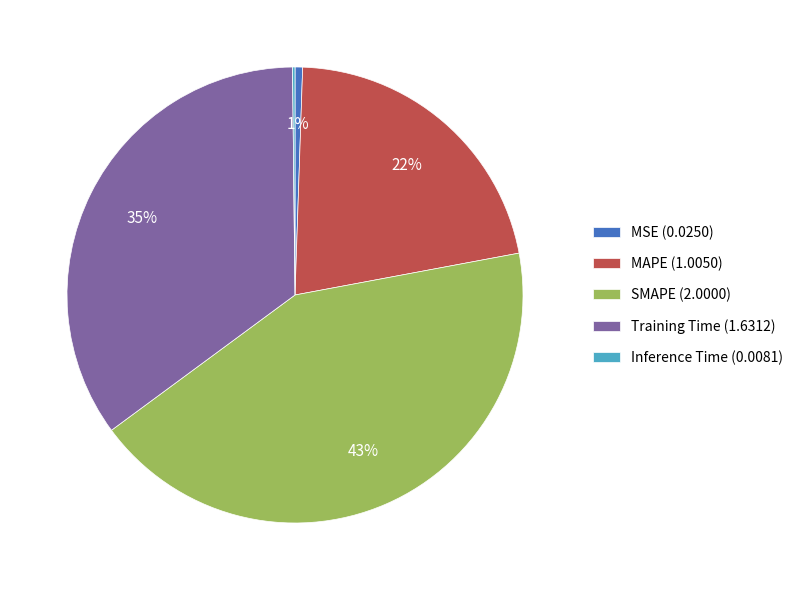

To the nearest percent, what percentage of the pie is SMAPE?

43%